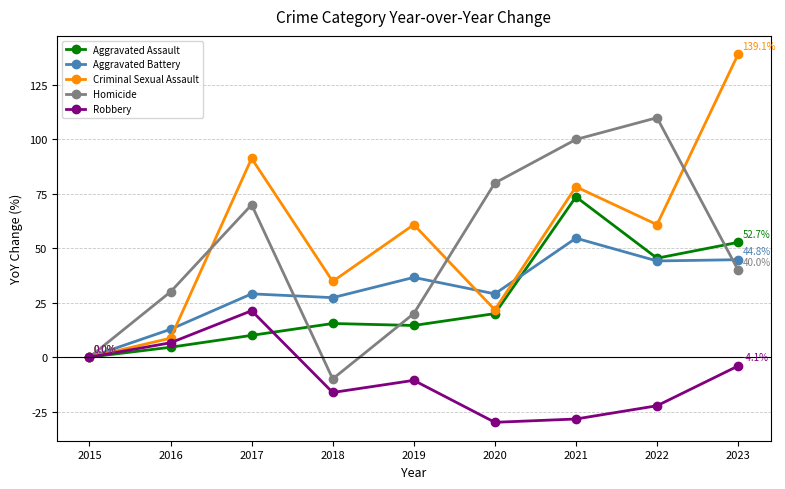

Read the Aggravated Battery value at 2019.

36.6